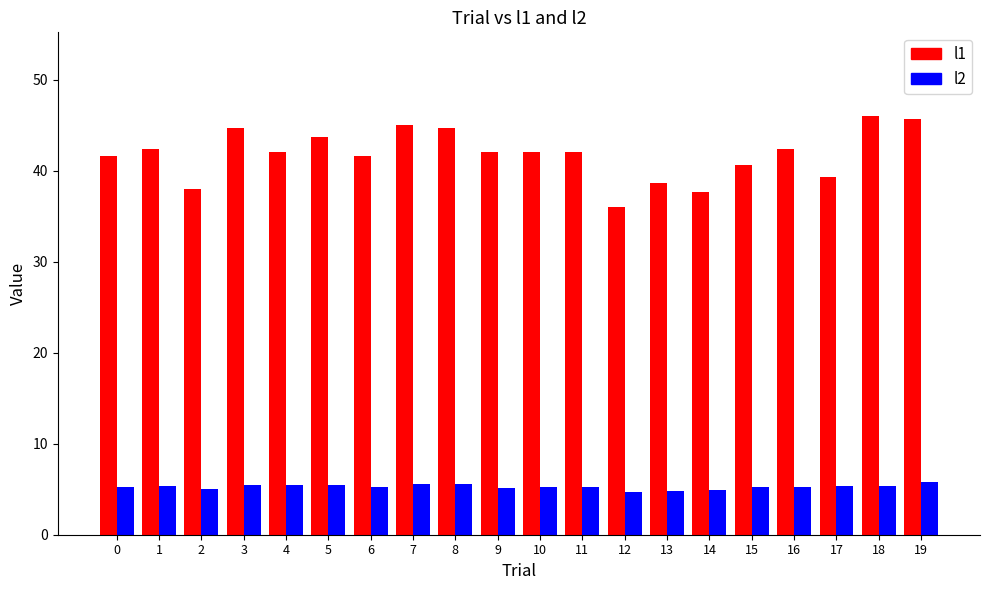

At which label does l1 reach its minimum?

12